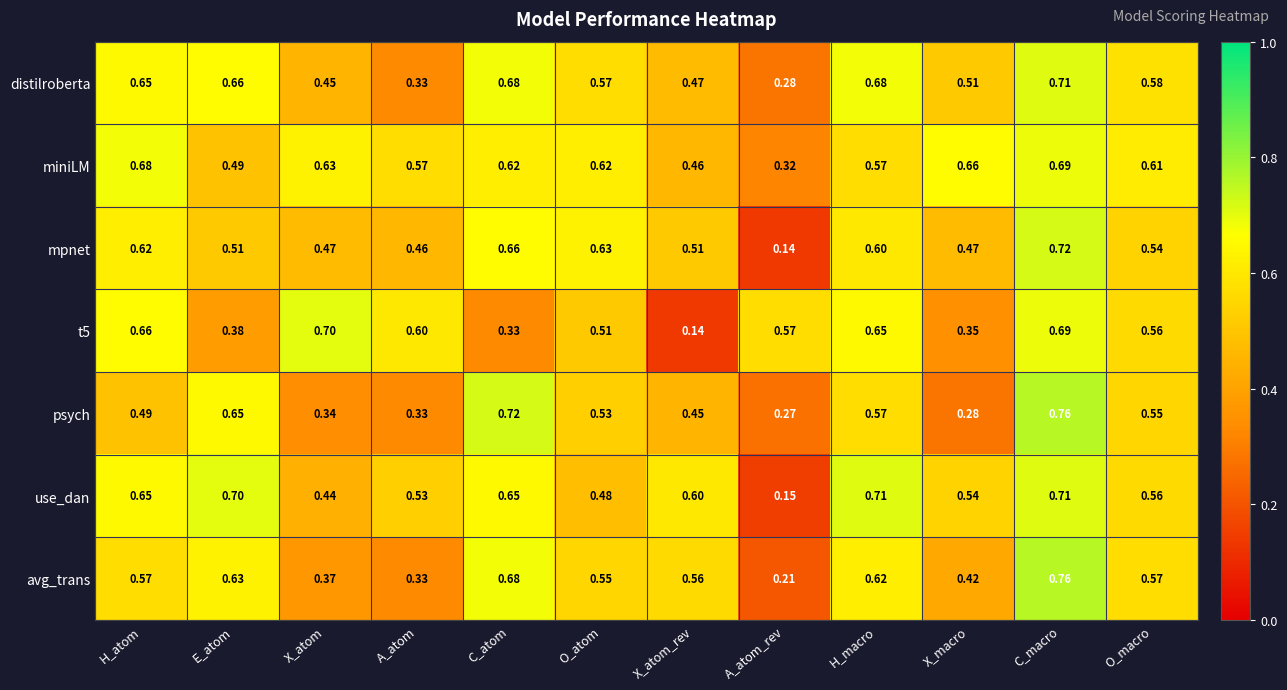

Which label corresponds to the largest value in the chart?

C_macro